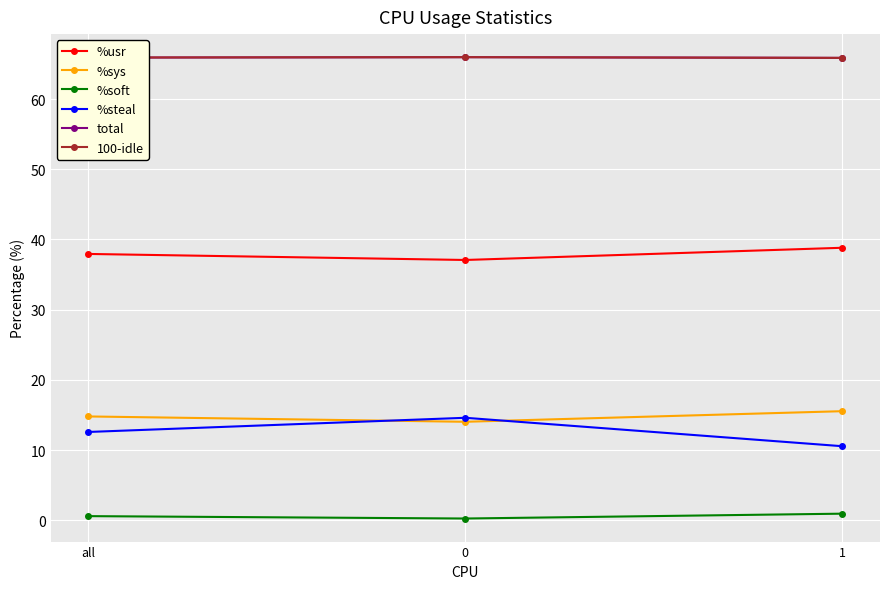

What is the highest value of the %sys series?

15.5